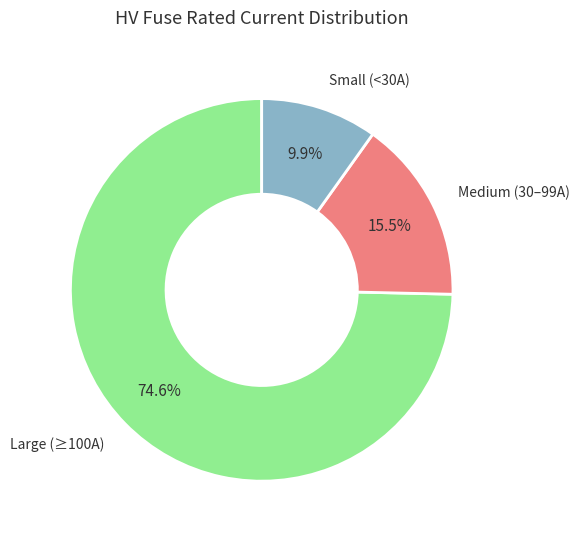

Does any single category account for the majority?

Yes